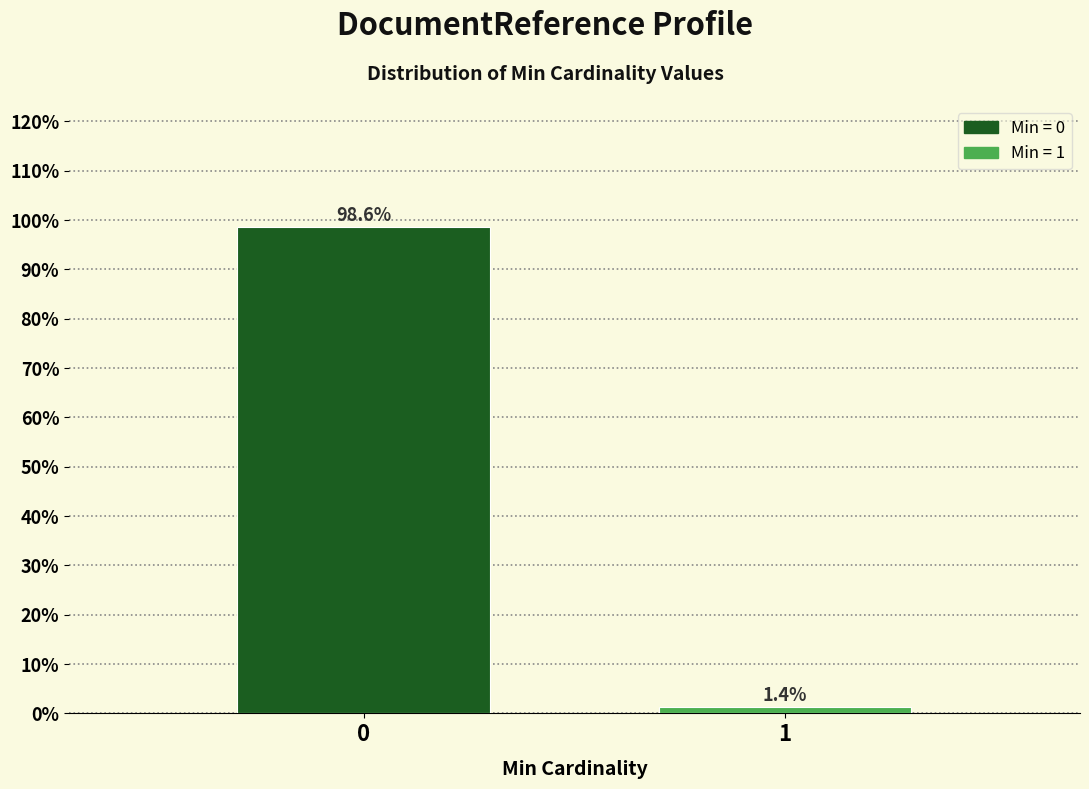

Reading right to left, transcribe all the data shown in this chart.

1.4	98.6